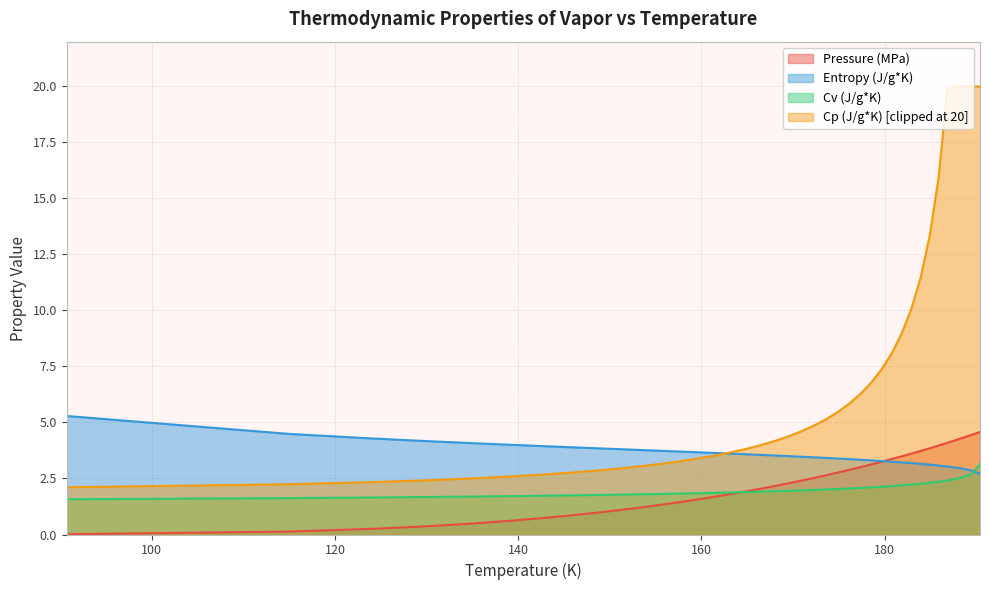

Rank the series at 142.6 from highest to lowest value.

Entropy (J/g*K), Cv (J/g*K), Pressure (MPa)